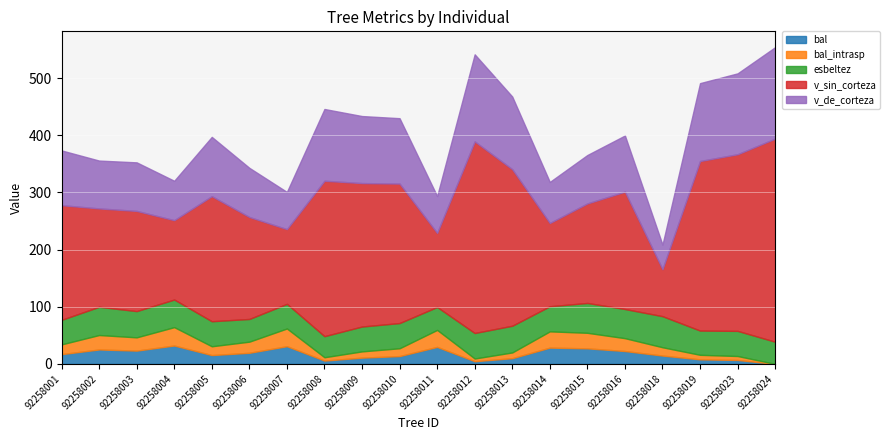

List the labels in order of v_sin_corteza value, largest first.

92258024, 92258012, 92258023, 92258019, 92258013, 92258008, 92258009, 92258010, 92258005, 92258016, 92258001, 92258006, 92258003, 92258015, 92258002, 92258014, 92258004, 92258007, 92258011, 92258018